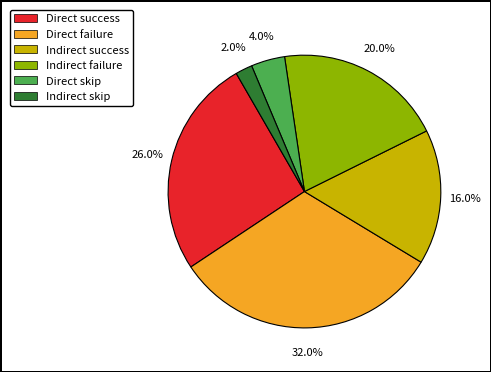

Combined, what portion of the pie is Direct skip and Direct success?

30.0%